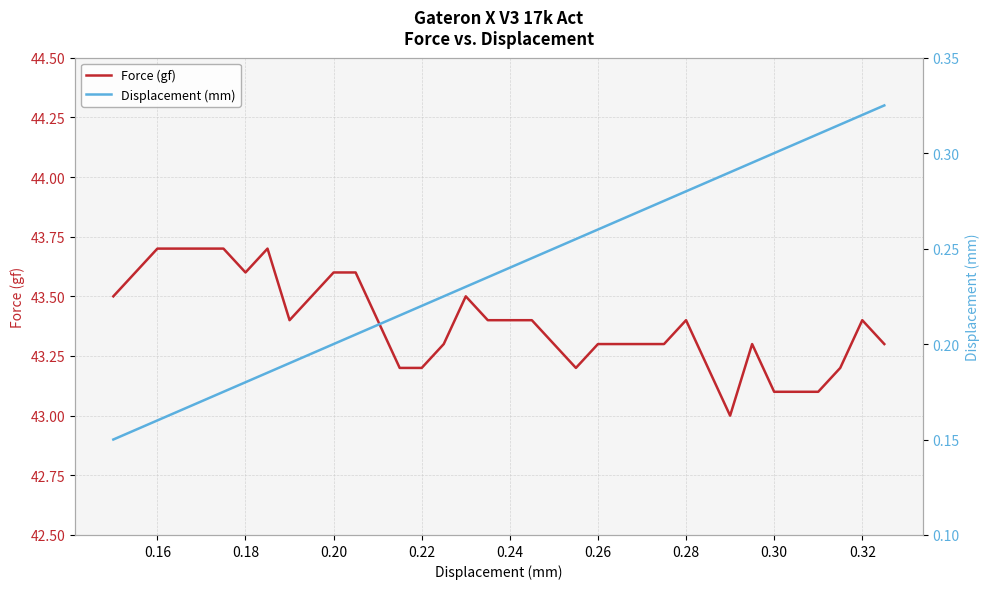

Is it true that Force (gf) equals 43.6 at 0.18?

True